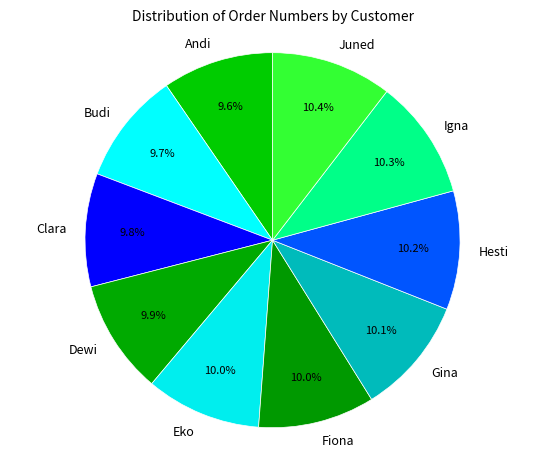

What percentage is the Dewi slice, to the nearest percent?

10%